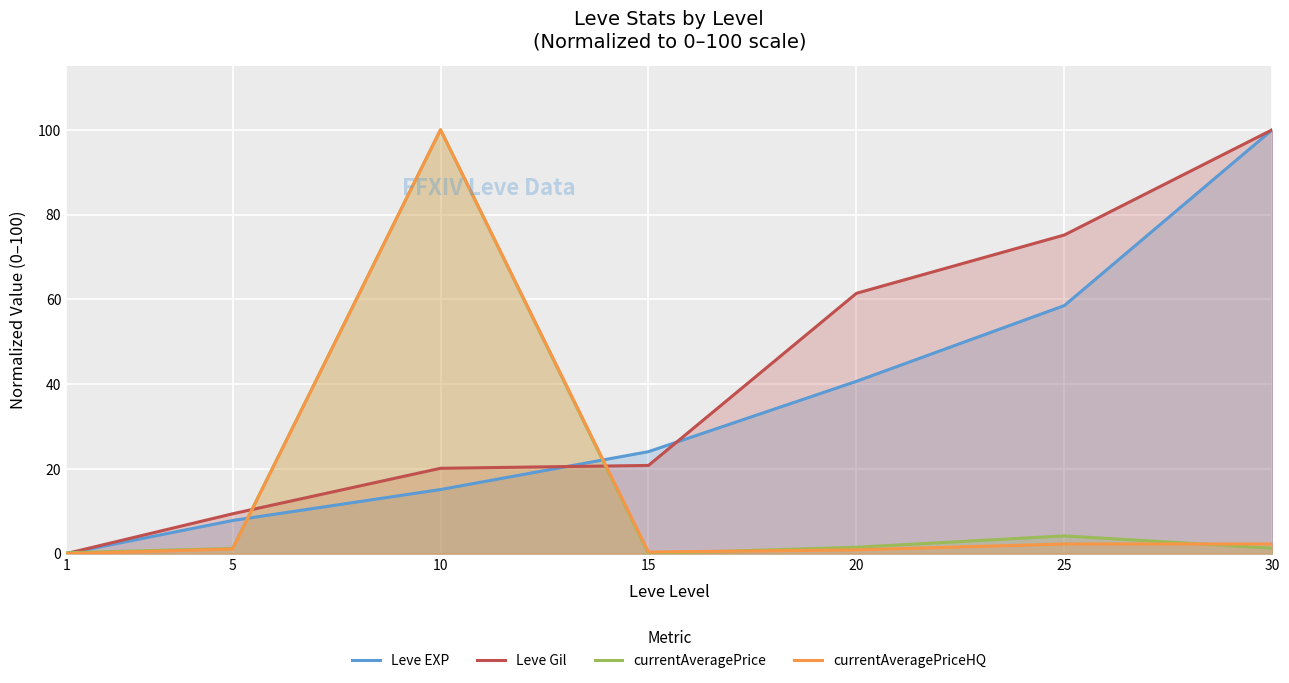

What is the sum of all currentAveragePrice values?

108.4